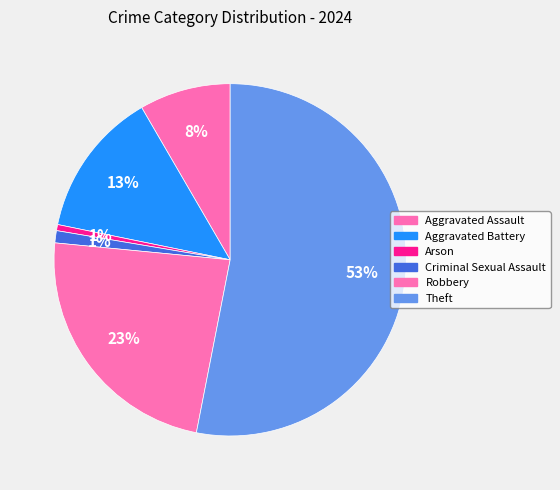

How many slices are in this pie chart?

6